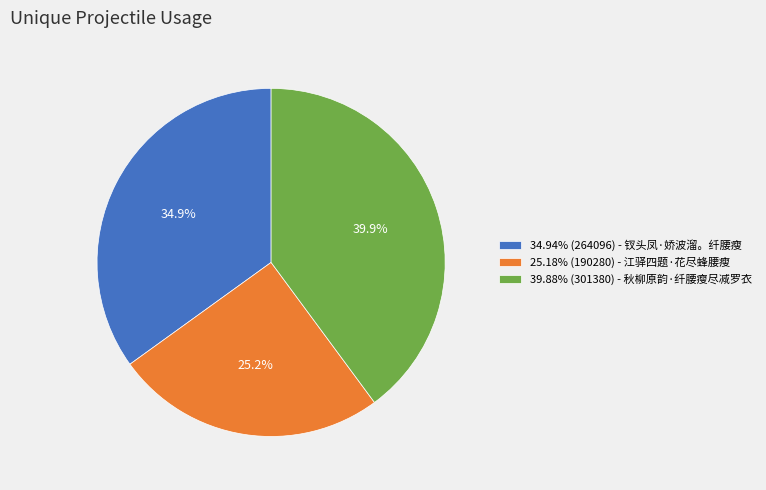

What is the ratio of the value at 34.94% (264096) - 钗头凤·娇波溜。纤腰瘦 to the value at 39.88% (301380) - 秋柳原韵·纤腰瘦尽减罗衣?

0.9